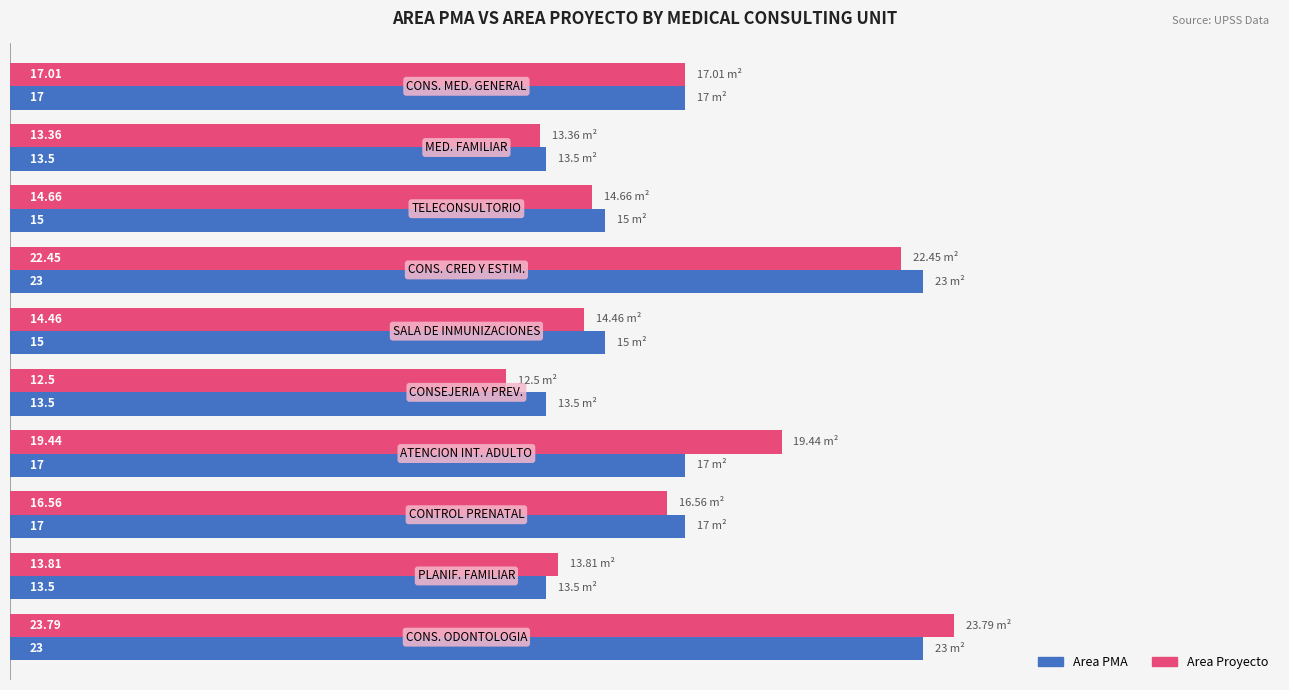

Which series has the largest total across all categories?

Area Proyecto